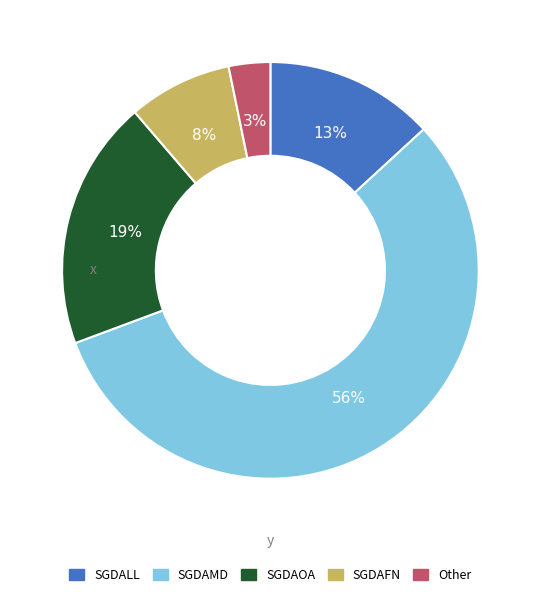

Does any single category account for the majority?

Yes